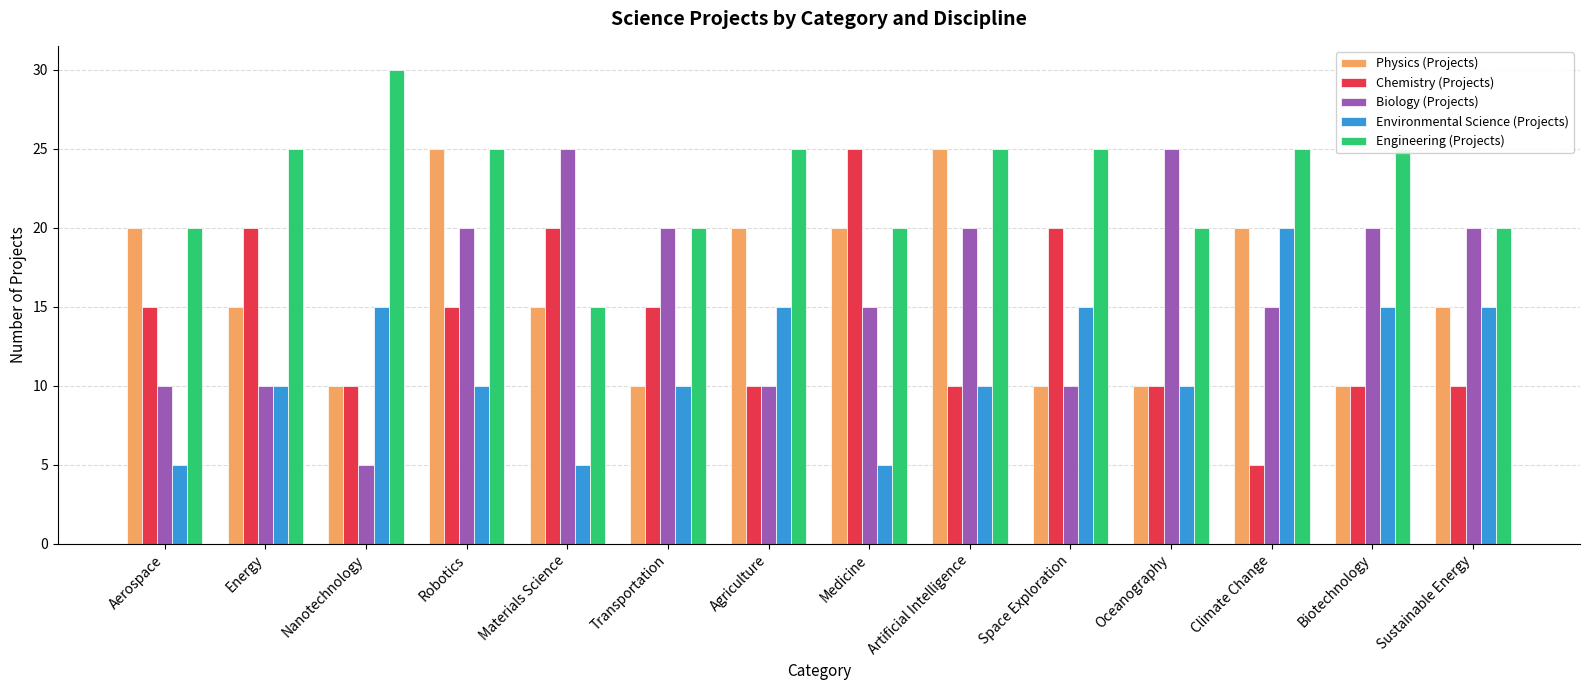

What is the difference between the highest and lowest values at Sustainable Energy?

10